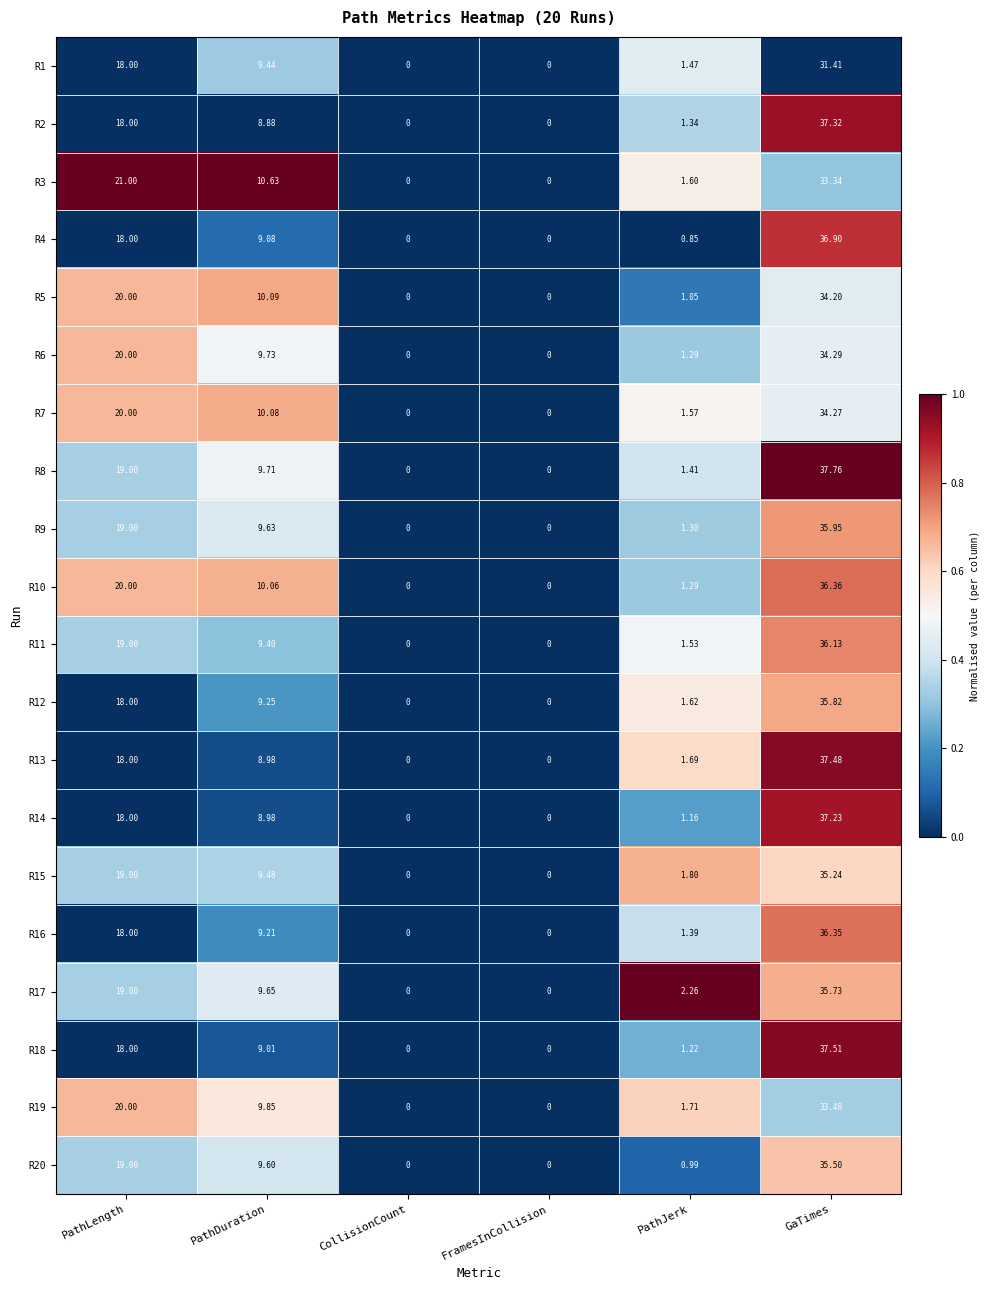

Between FramesInCollision and PathJerk, which series saw the biggest shift?

R17